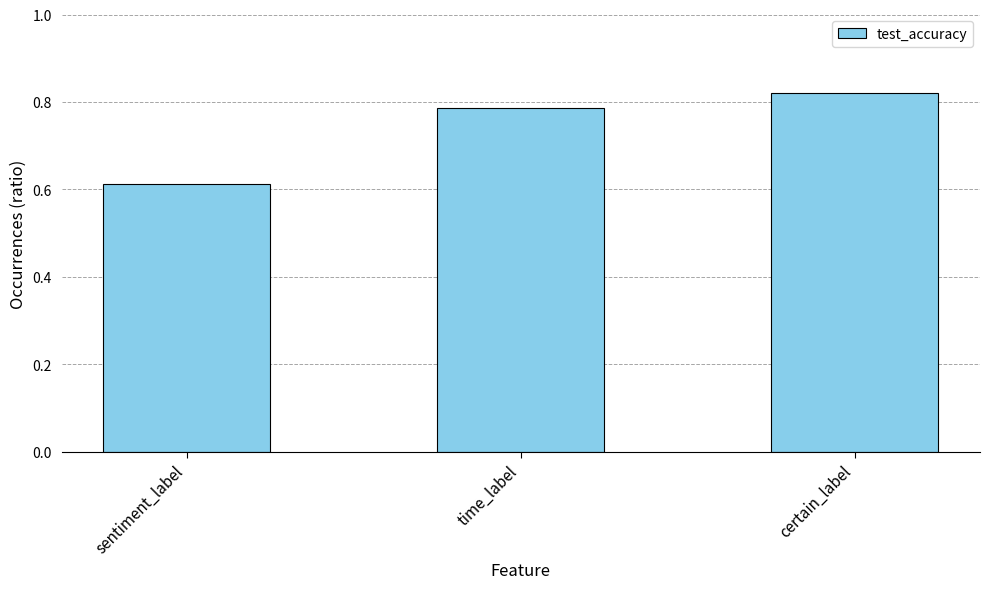

What is the sum of the values at sentiment_label and time_label?

1.4